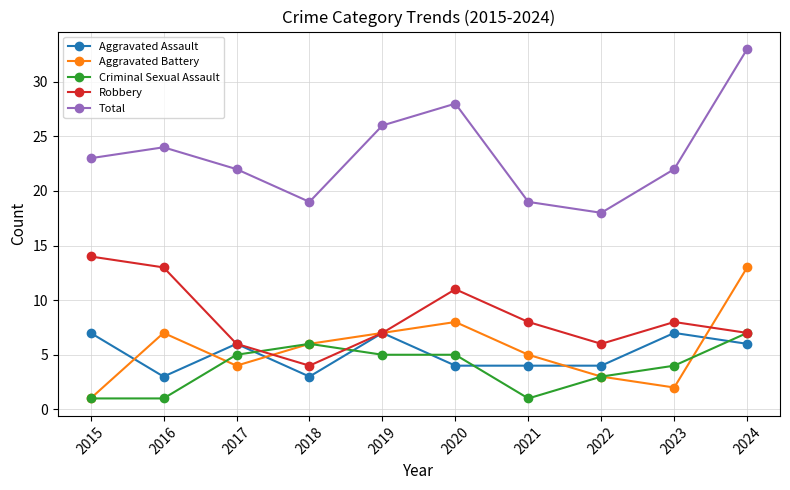

How many lines are shown in the chart?

5